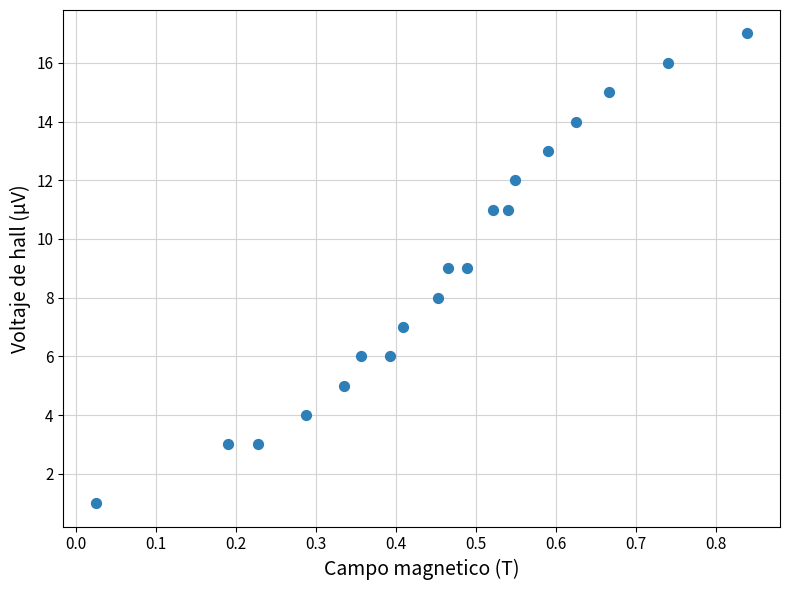

What is the range of Y values (max minus min)?

16